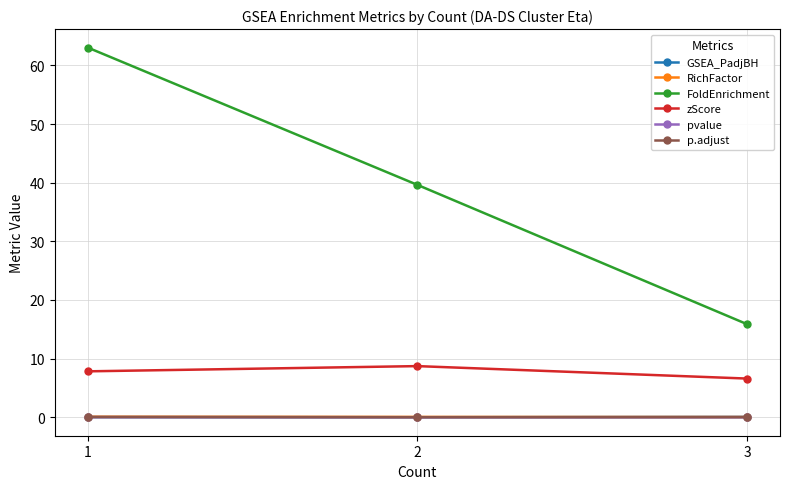

At which label is zScore closest to 7?

3